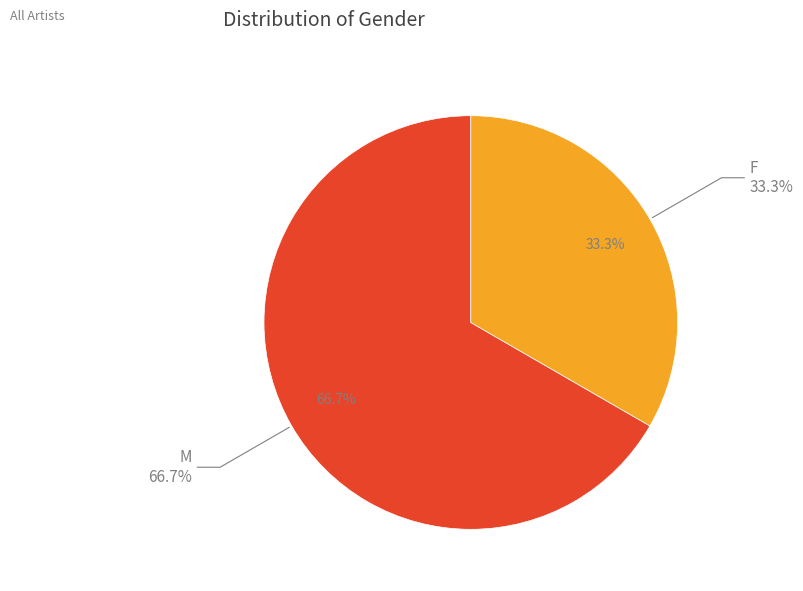

To the nearest percent, what is the difference between the M and F slice percentages?

33%